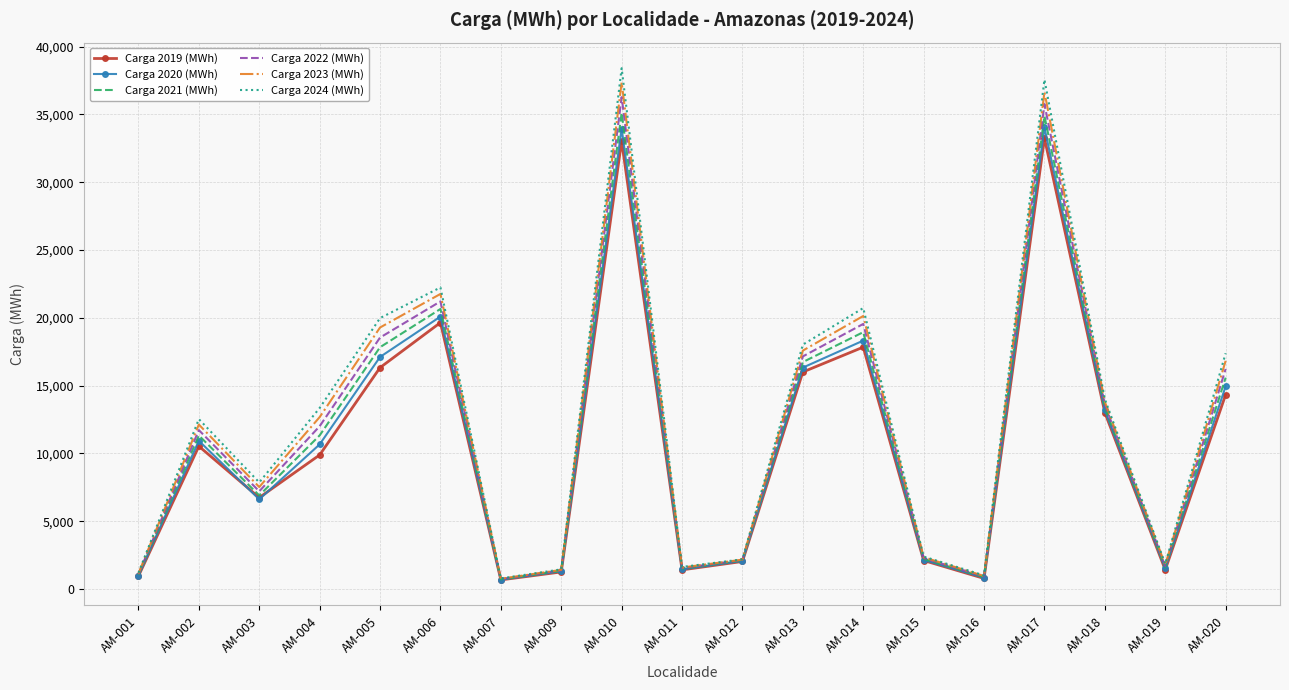

What is the difference between the maximum and minimum values in the Carga 2023 (MWh) series?

36611